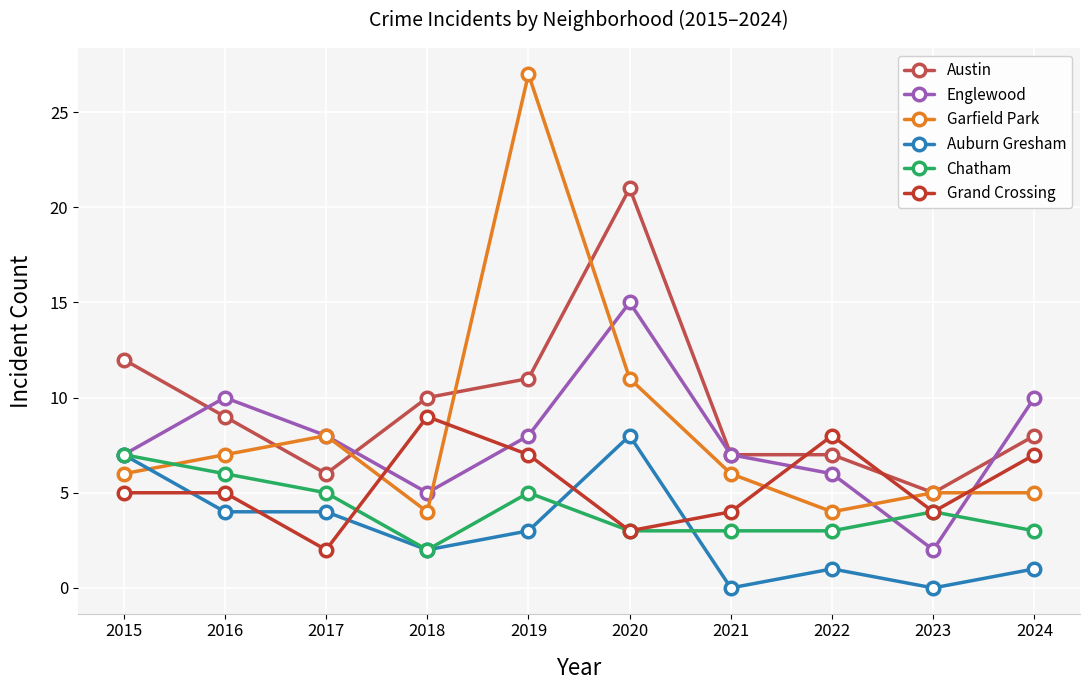

How many series are shown in this chart?

6